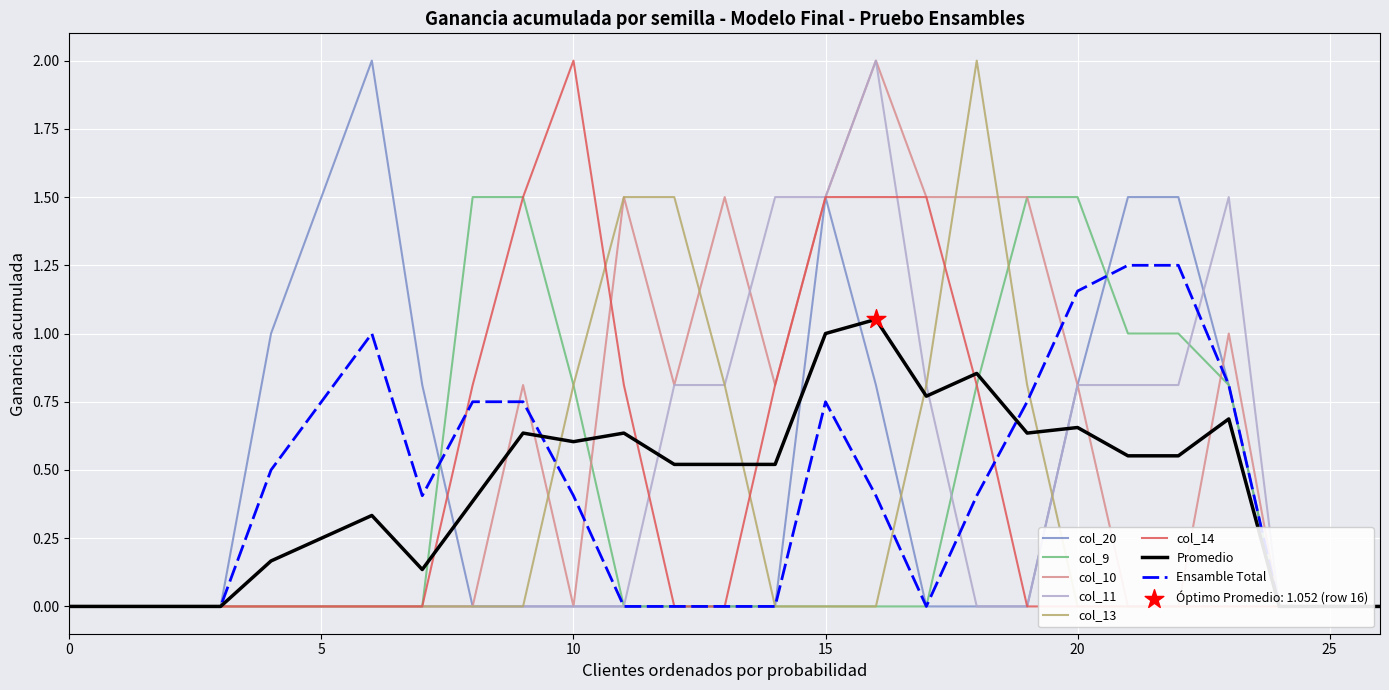

At which category is the sum across all series the highest?

16